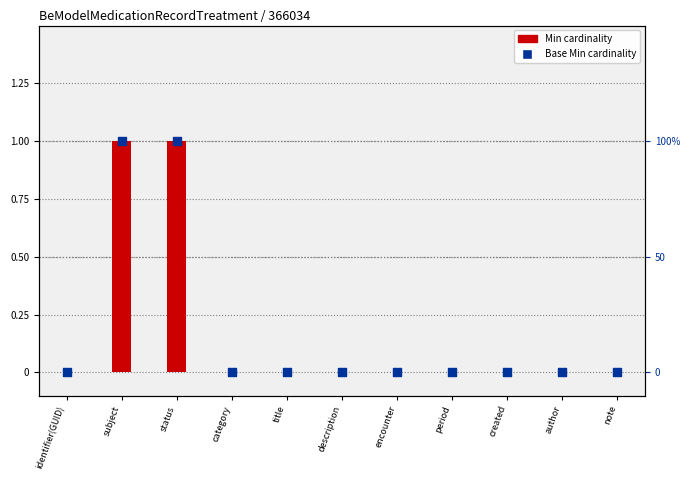

Which series contains the lowest Y value?

Min cardinality